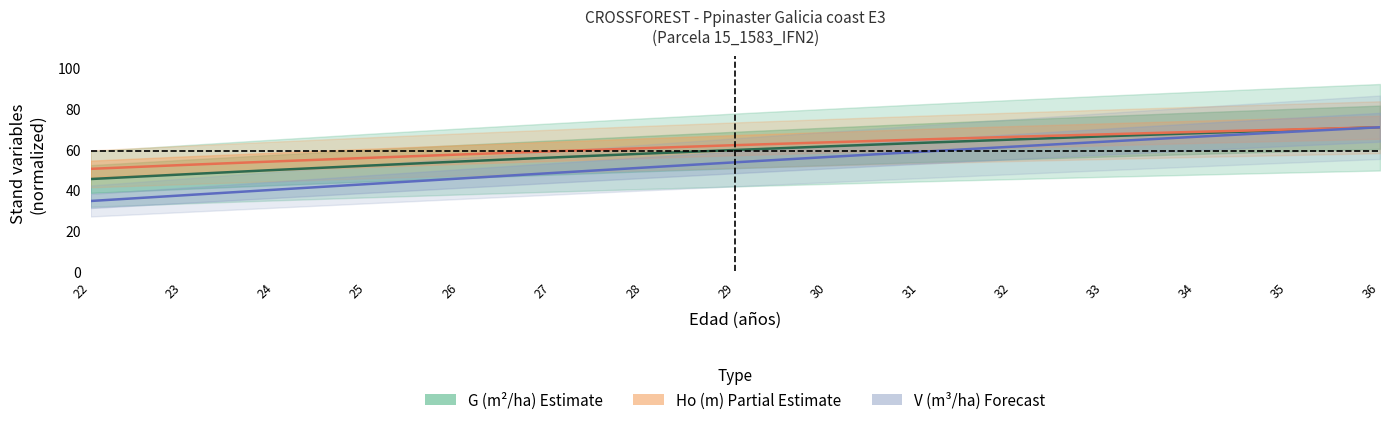

What is the difference between the second highest and minimum values in the G (m²/ha) - Basal Area series?

24.0